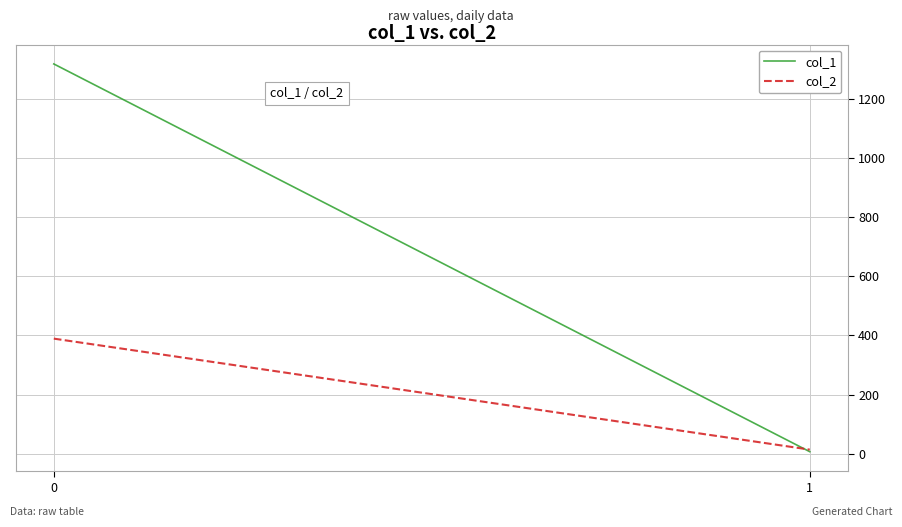

Is it true that col_2 equals 389 at 0?

True